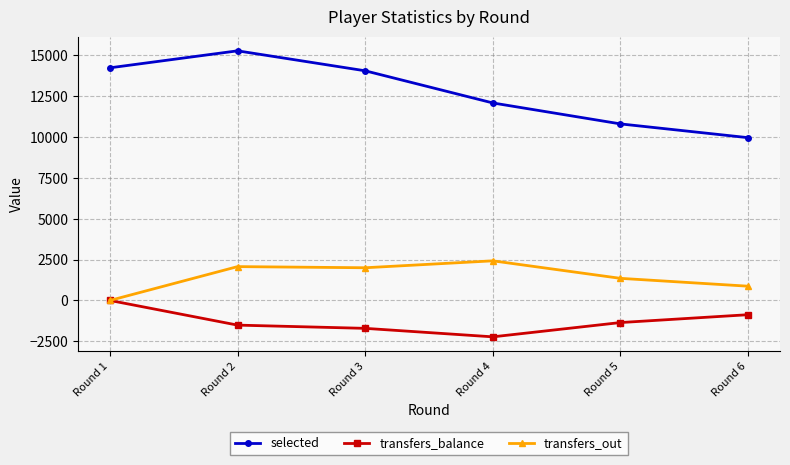

Rank the series by their maximum value, from lowest to highest.

transfers_balance, transfers_out, selected